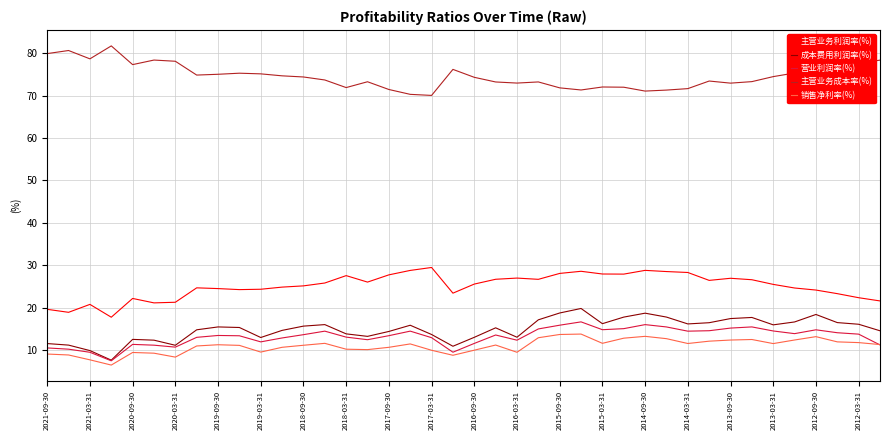

True or false: 主营业务利润率(%) and 销售净利率(%) cross at least once.

False